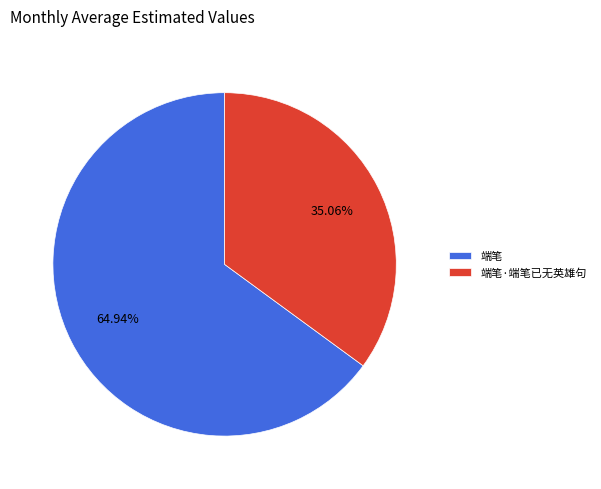

To the nearest percent, what is the average slice percentage?

50%